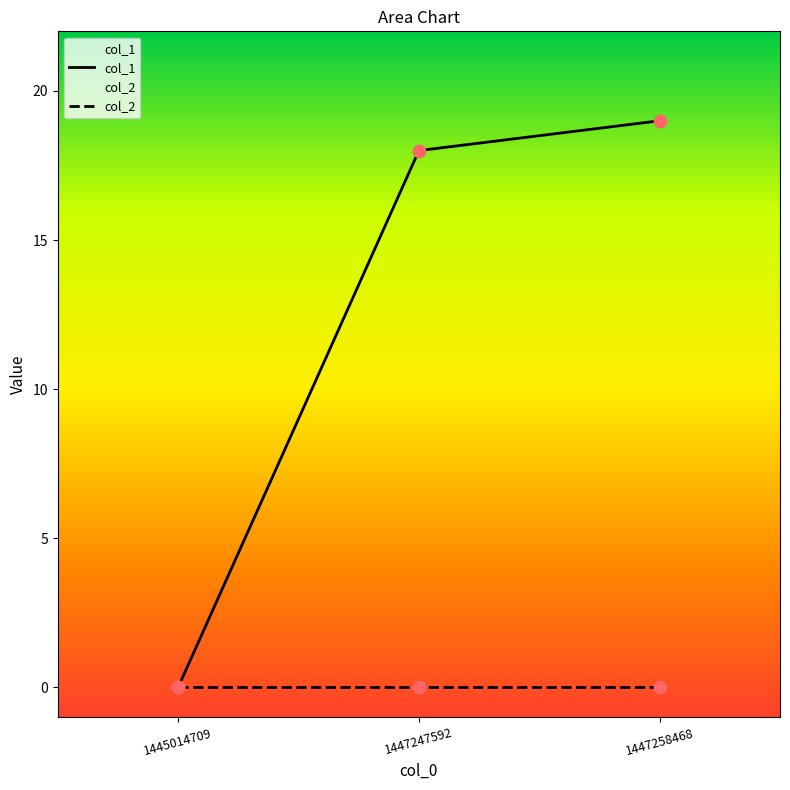

Approximately how many times larger is the value at 1447247592 compared to 1447258468?

0.9